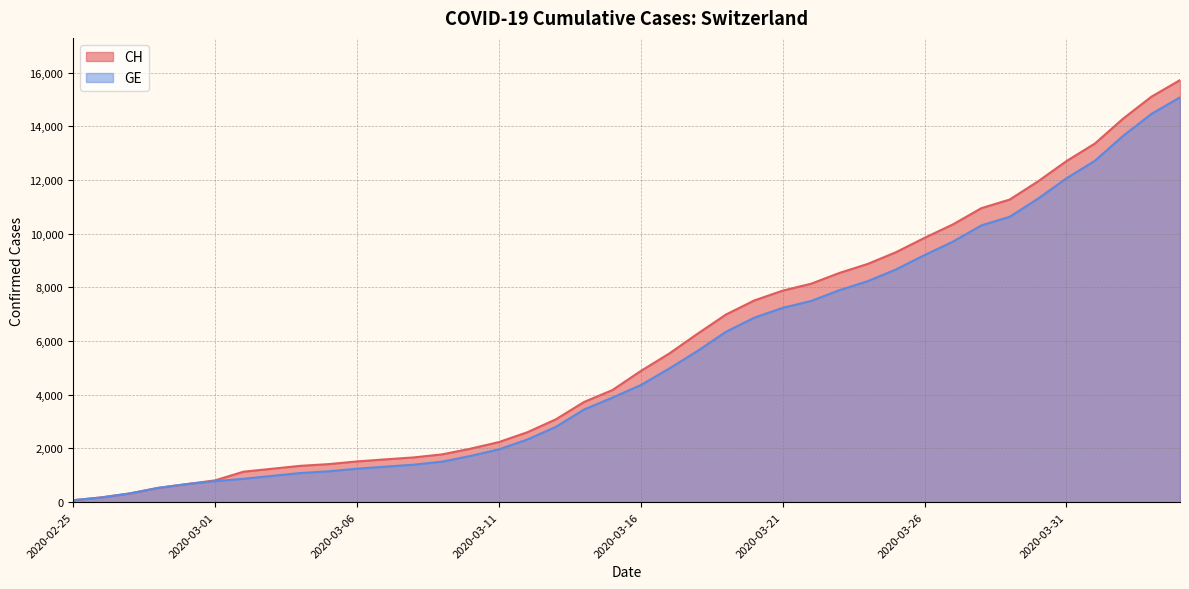

The GE series shows 1523 at 2020-03-14. True or false?

False